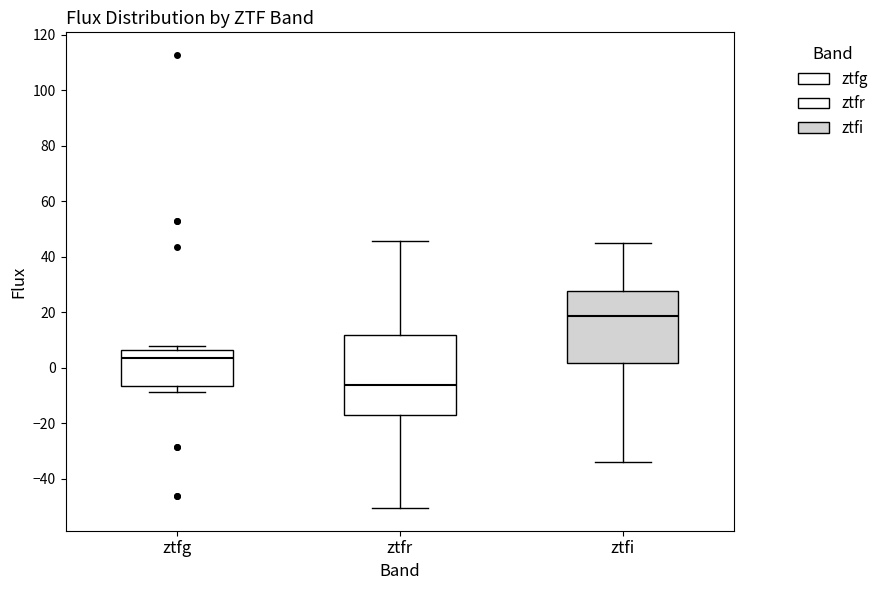

Reading left to right, transcribe this box plot: for each box, give where its median line is, the range the box spans, and where its two whiskers end, as read against the y-axis. The values are not printed on the chart, so give them approximately, as read against the axis.

ztfg: median 4, box -6 to 6, whiskers -8 to 8
ztfr: median -6, box -18 to 12, whiskers -50 to 46
ztfi: median 18, box 2 to 28, whiskers -34 to 44